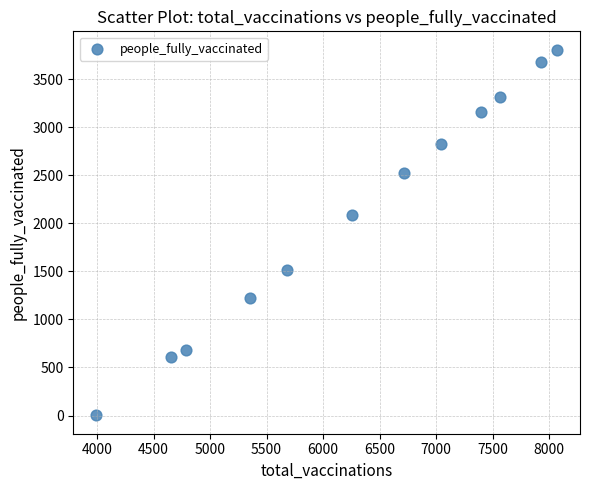

What Y value in the scatter plot is closest to 1904?

2087